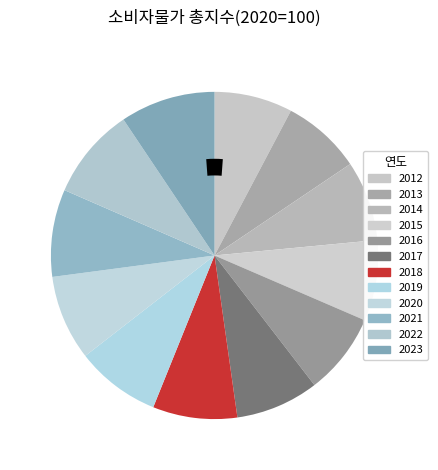

How many segments does this pie chart have?

12